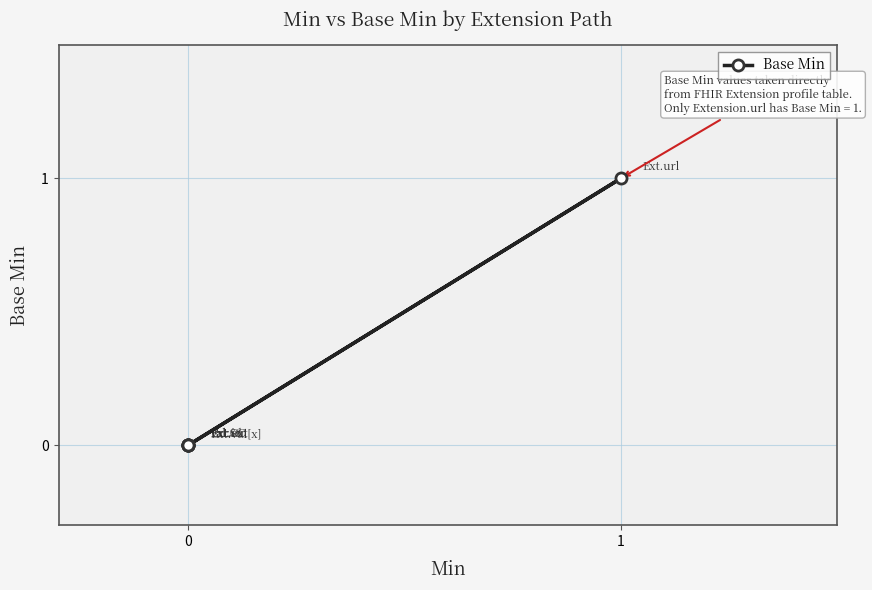

What is the difference between the maximum and second lowest values?

1